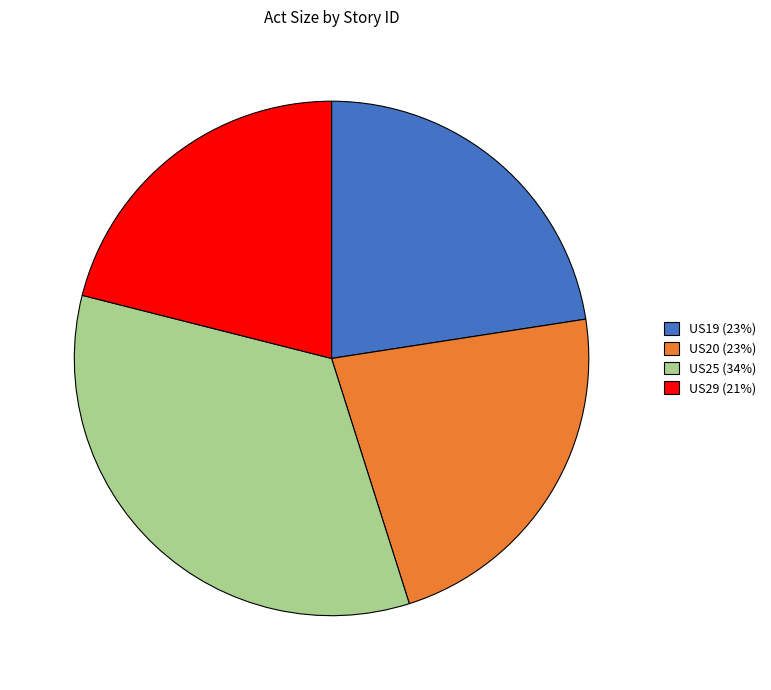

True or false: US25 accounts for 34% of the total.

True